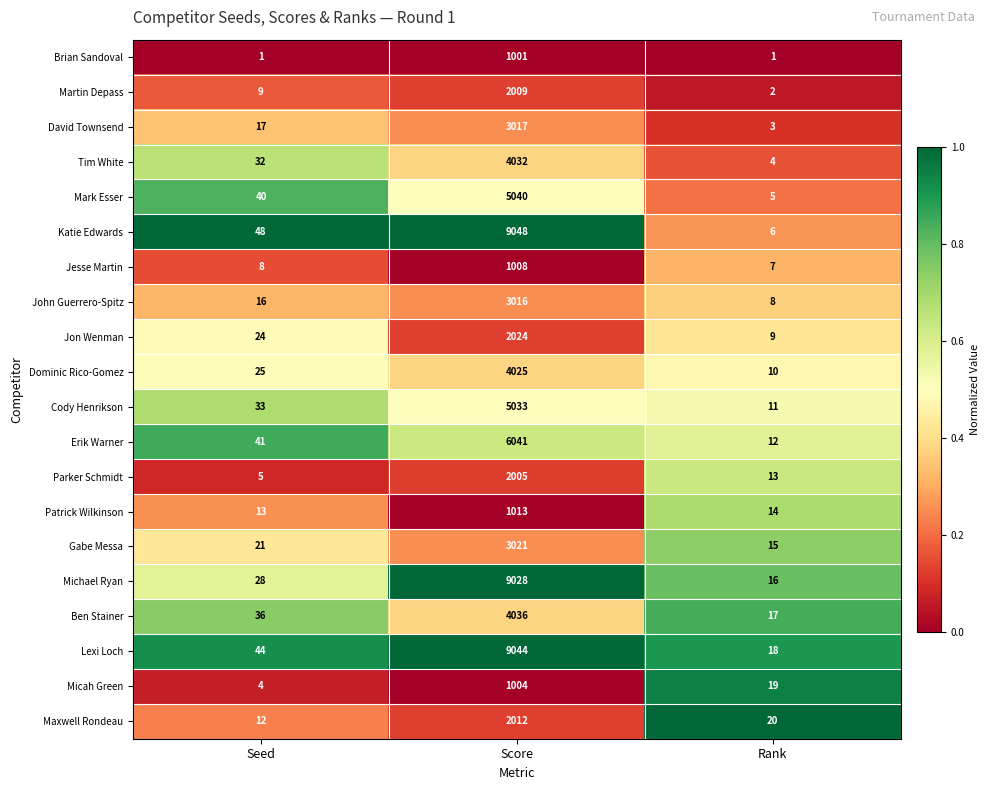

List the labels in order of Micah Green value, largest first.

Score, Rank, Seed